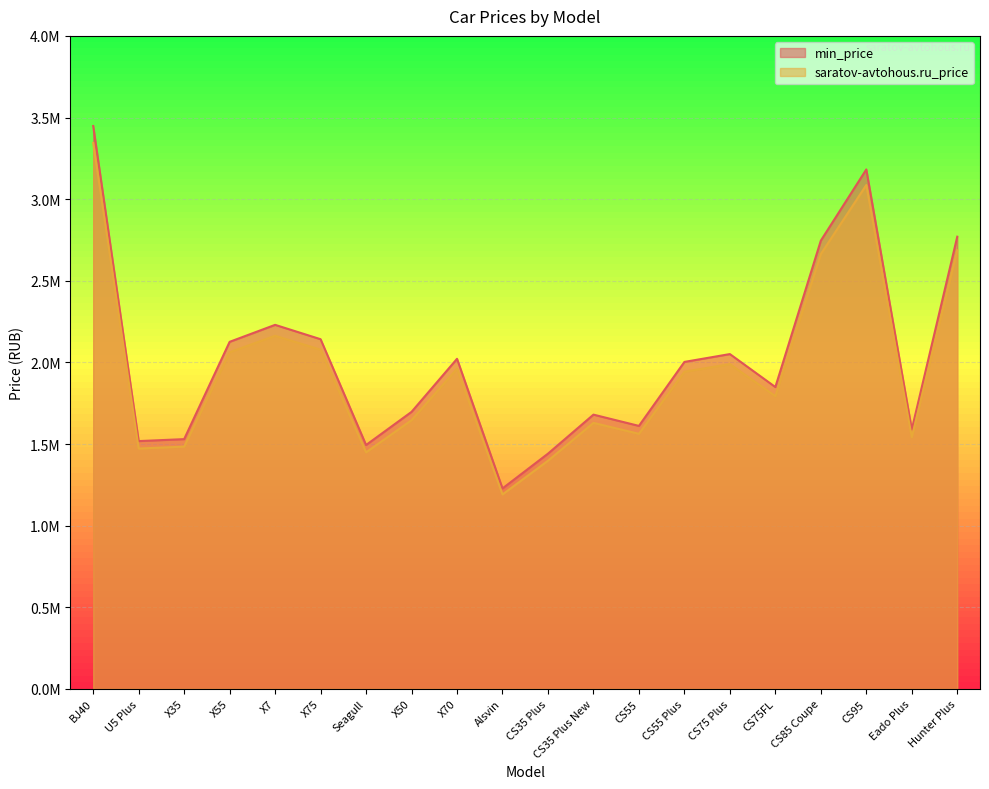

Which series changed the most between U5 Plus and X50?

min_price